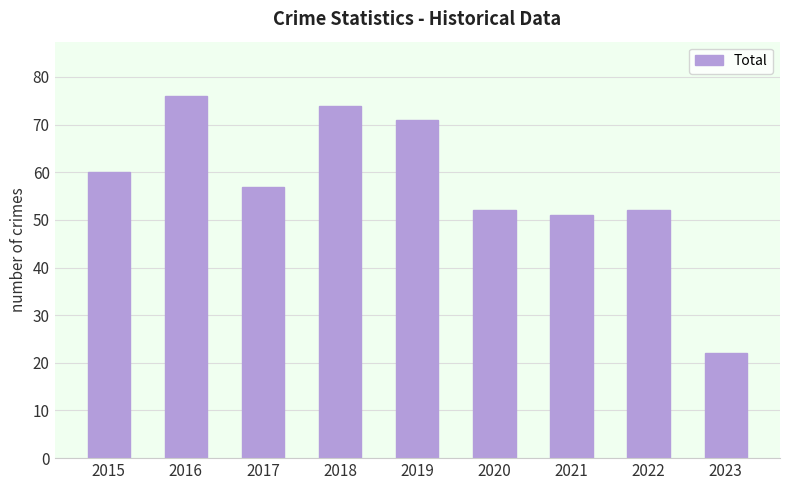

Reading left to right, extract all data points from this chart.

60	76	57	74	71	52	51	52	22